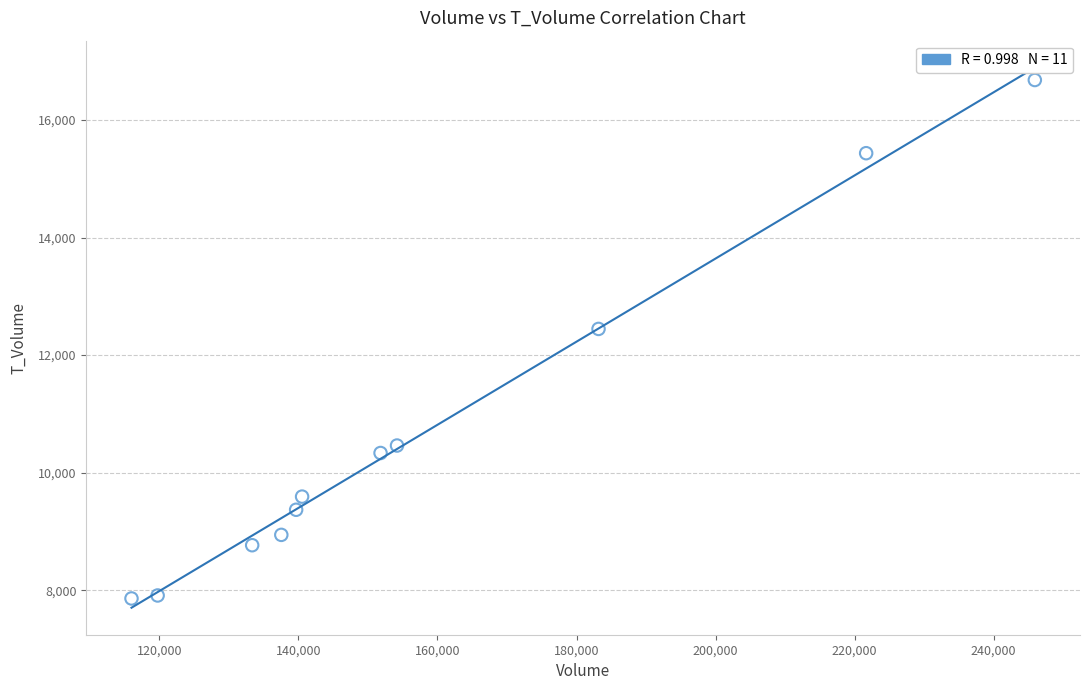

What Y value in the scatter plot is closest to 12269?

12445